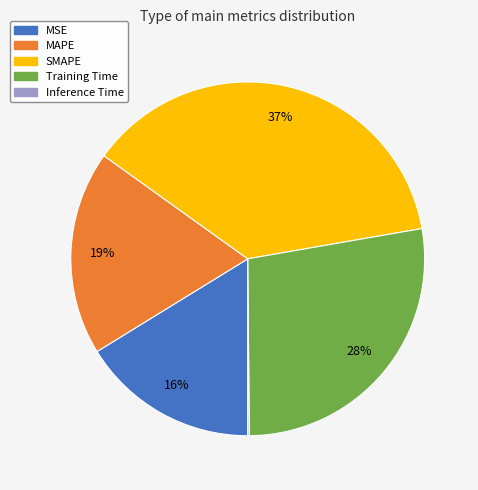

Is the sum of MSE and SMAPE greater than half?

Yes